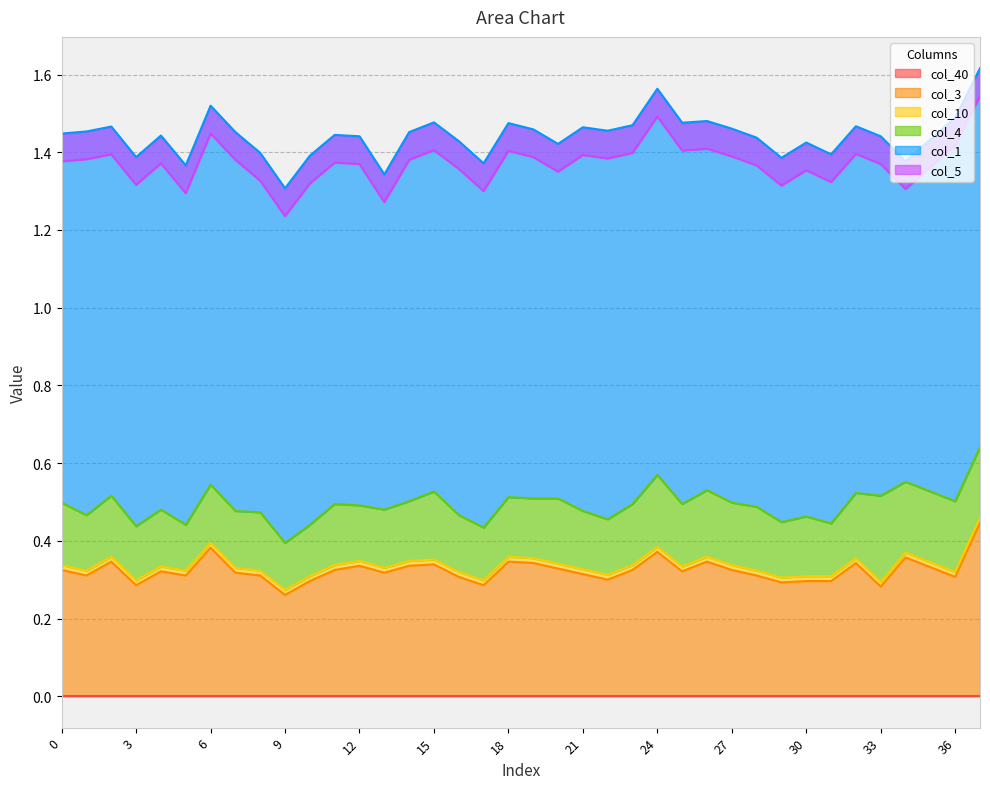

The value of col_3 at 15 is 0.1. True or false?

False